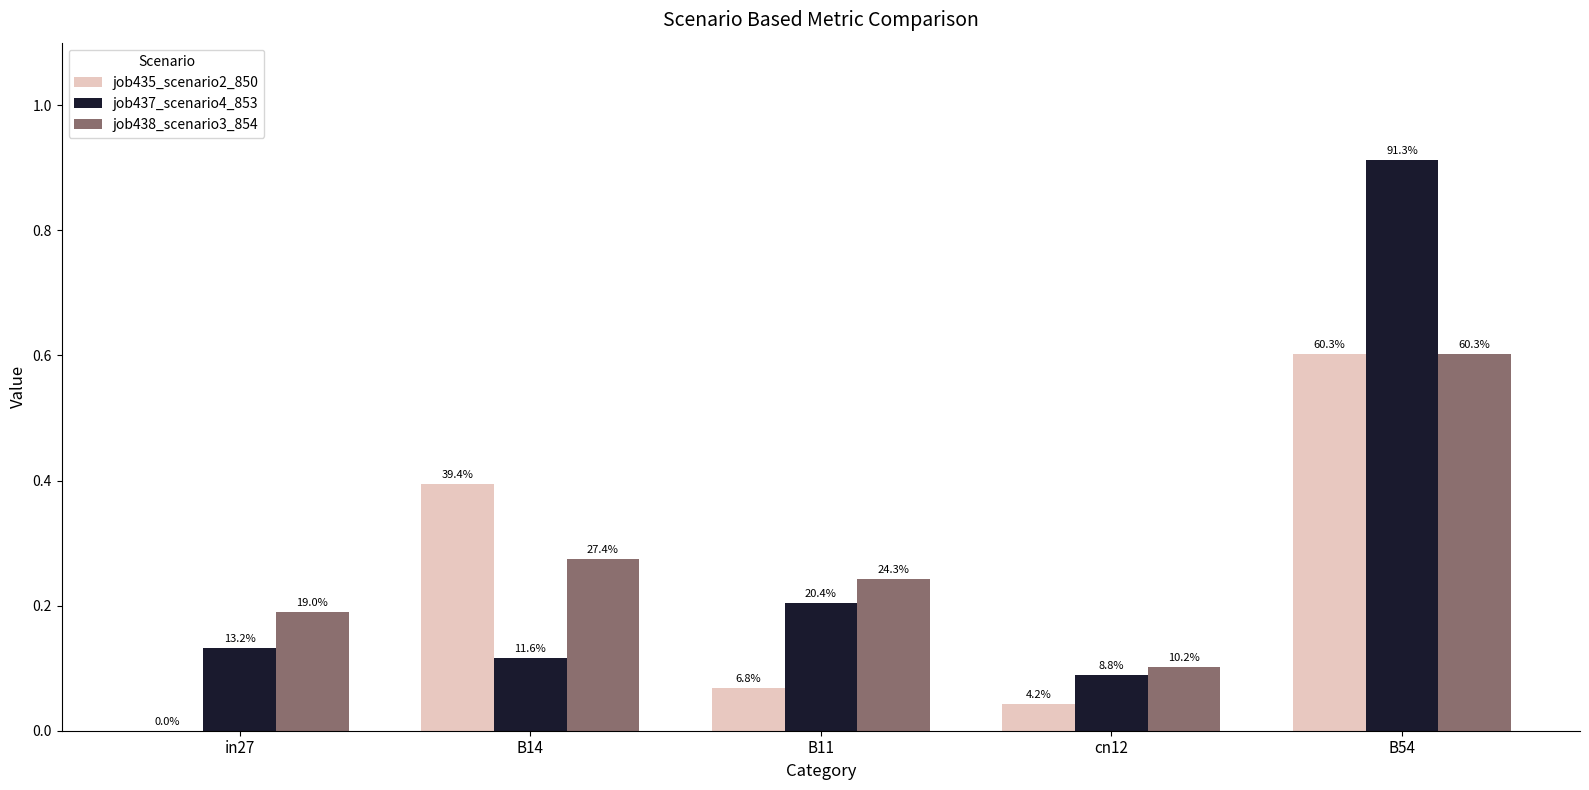

Which series has the largest total across all categories?

job437_scenario4_853